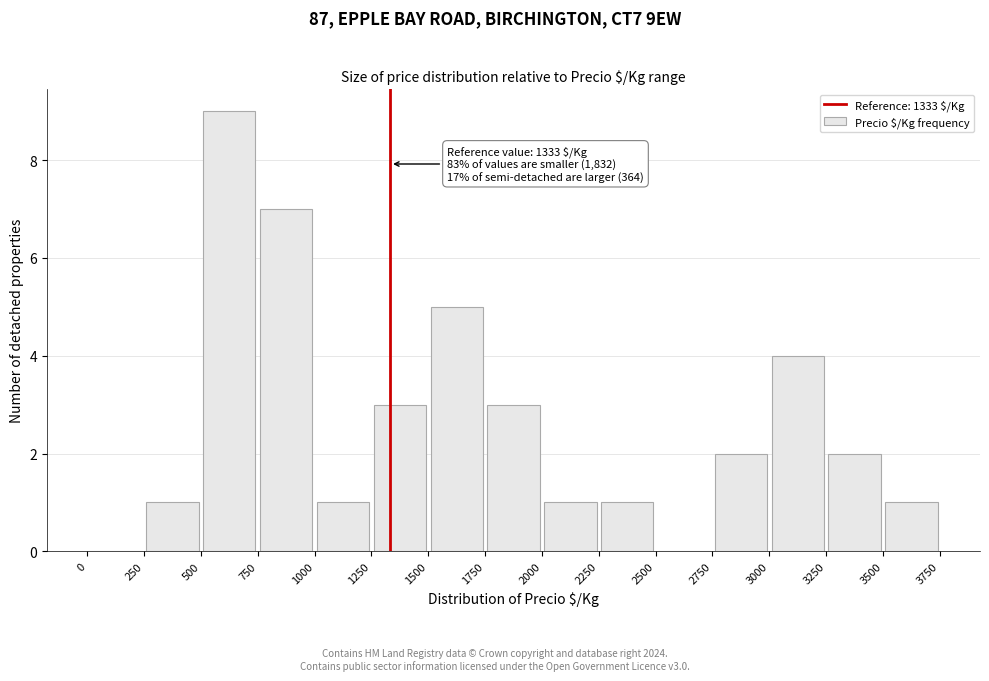

Over which range of the x-axis is the bar tallest?

500 to 750